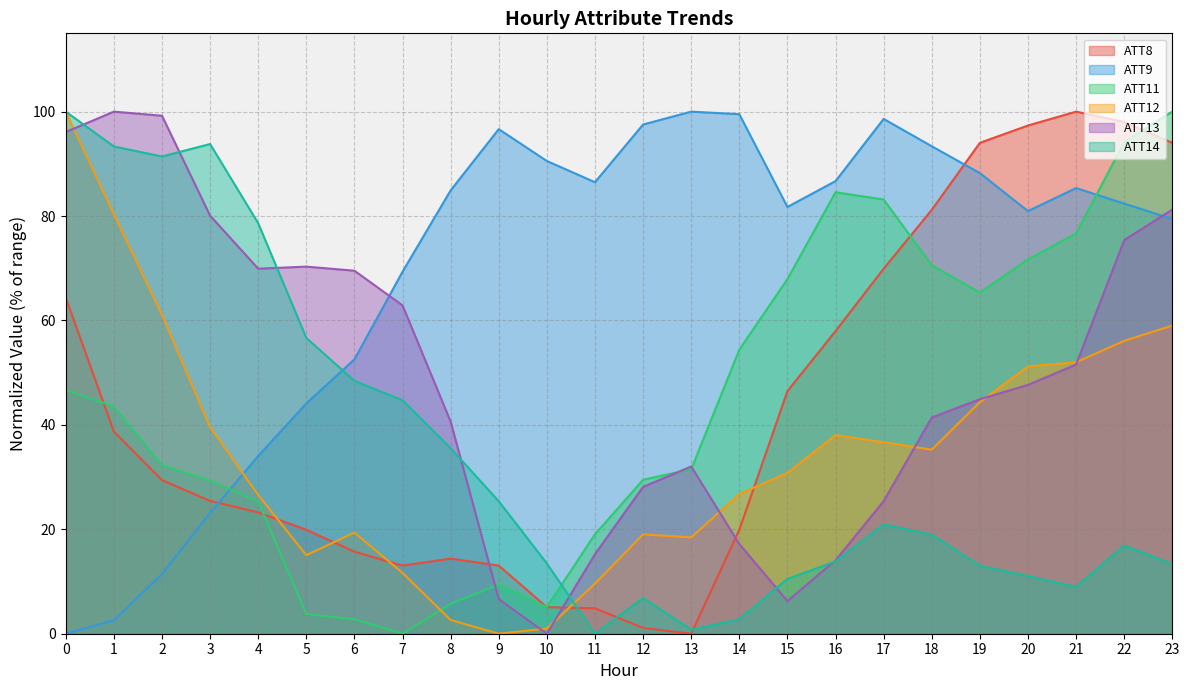

Which series ends up on top after the final intersection of ATT14 and ATT13?

ATT13